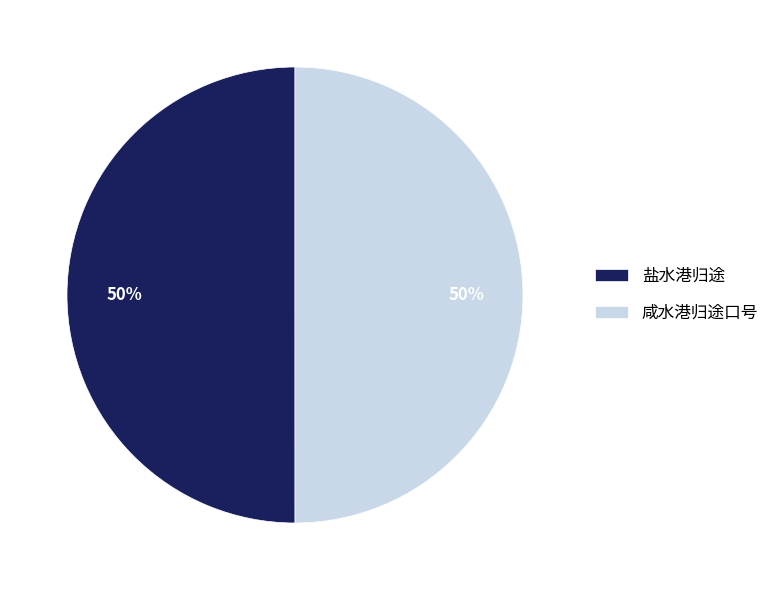

To the nearest percent, what is the average slice percentage?

50%